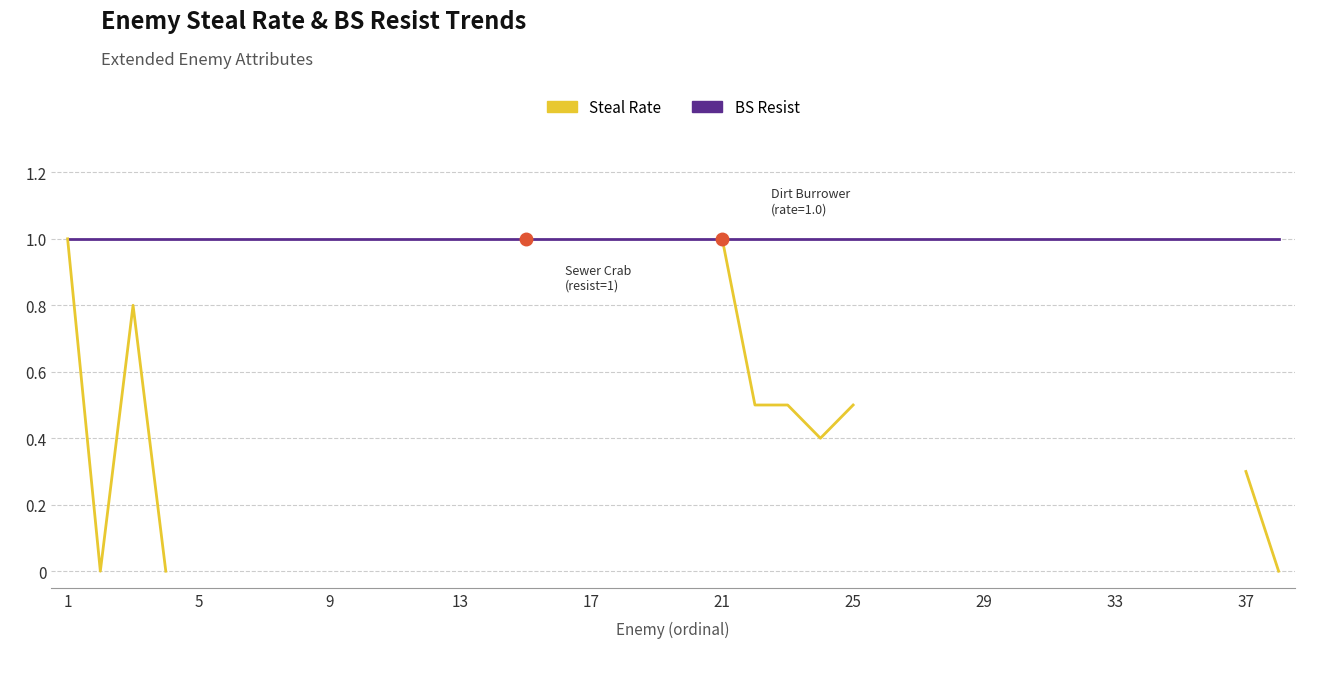

At which label does BS Resist reach its peak?

1